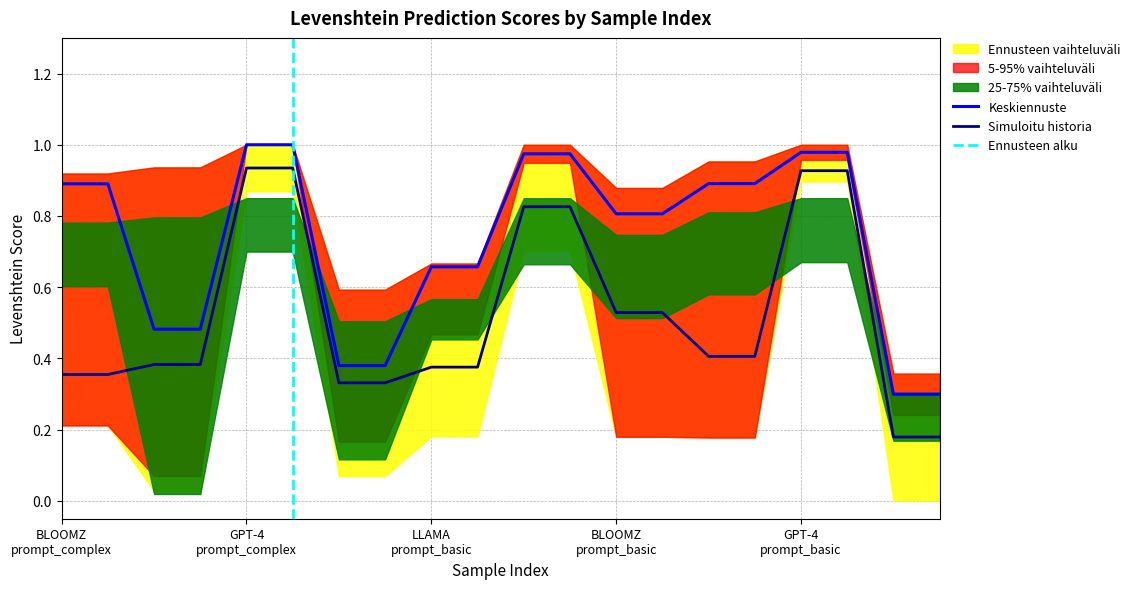

True or false: Keskiennuste and Simuloitu historia intersect in this chart.

False